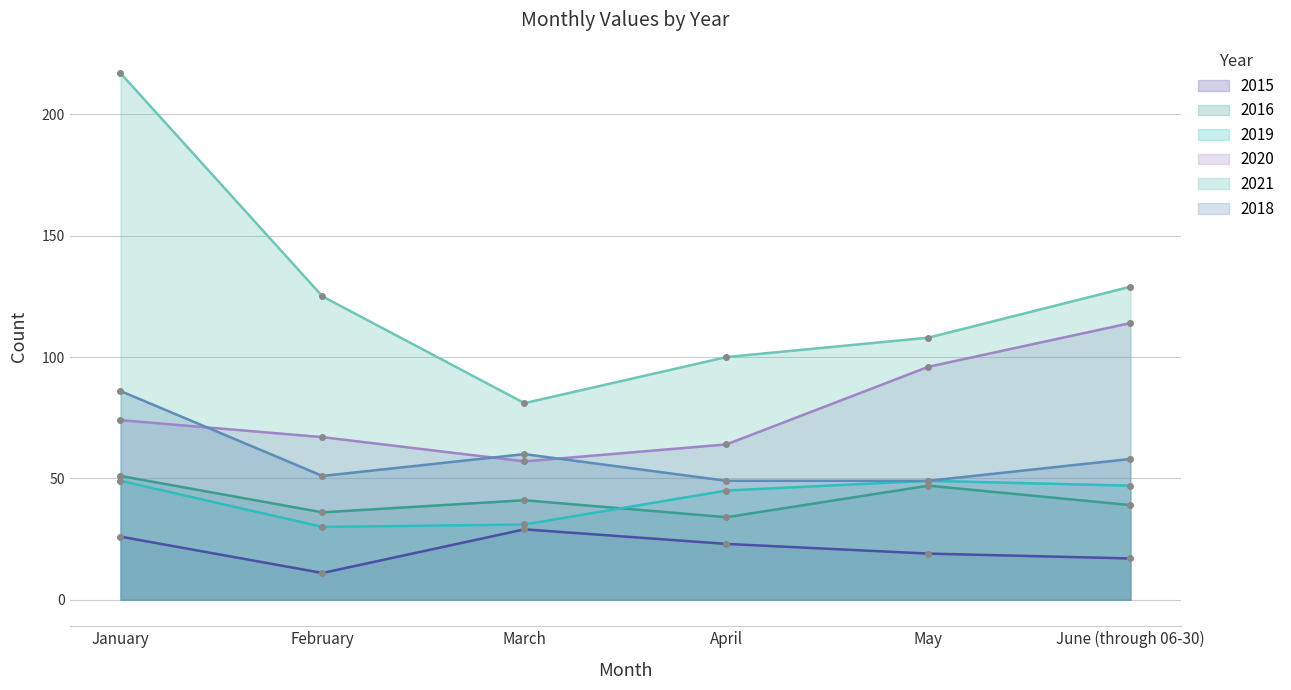

What is the difference between the highest and lowest values at March?

52